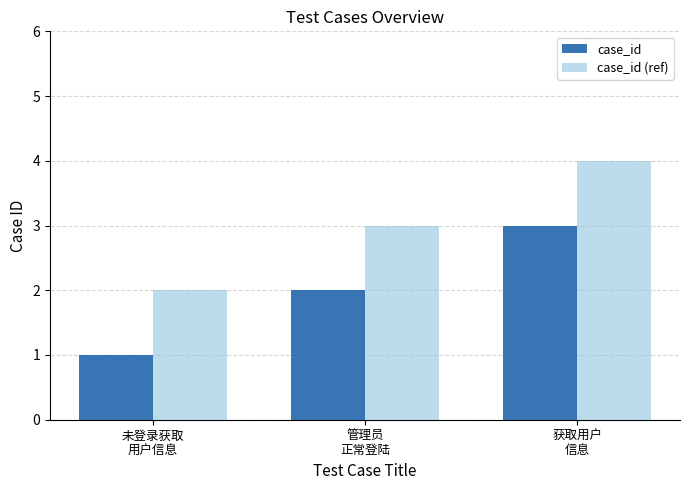

At which category is the sum across all series the highest?

获取用户
信息